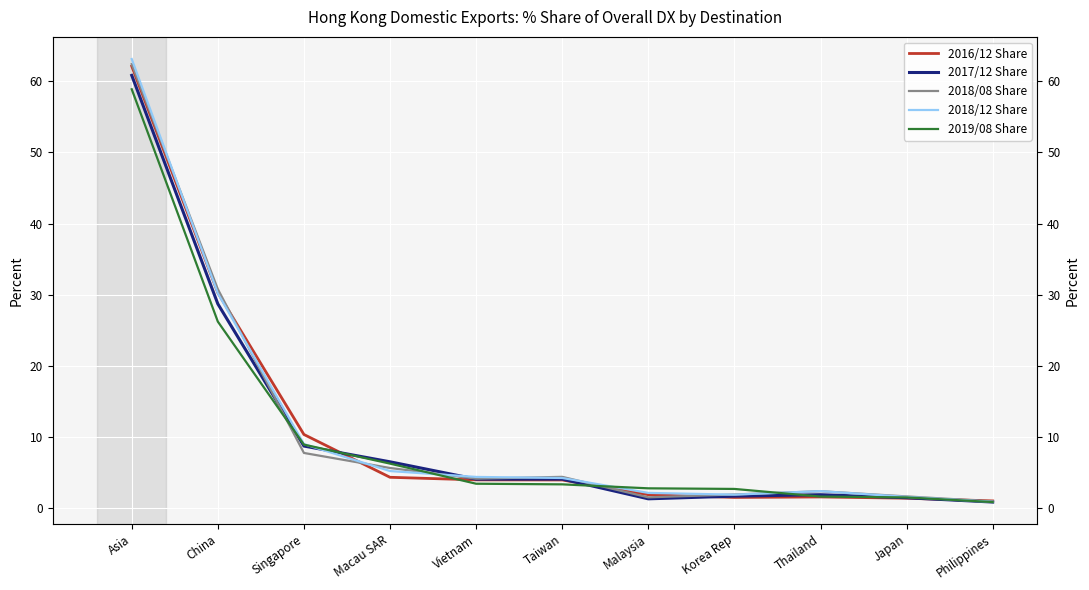

True or false: 2018/08 Share and 2019/08 Share cross at least once.

True